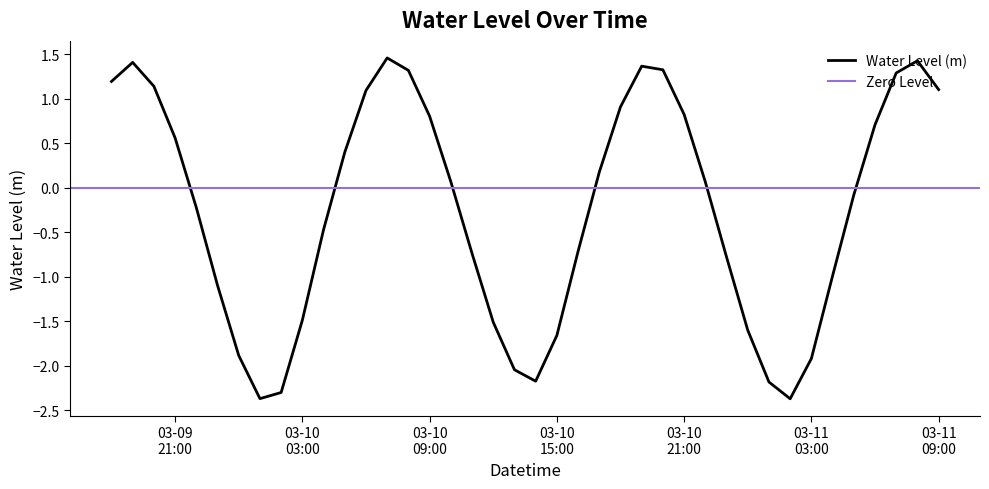

What is the change in value from 2023-03-10 08:00:00 to 2023-03-11 04:00:00?

-2.3